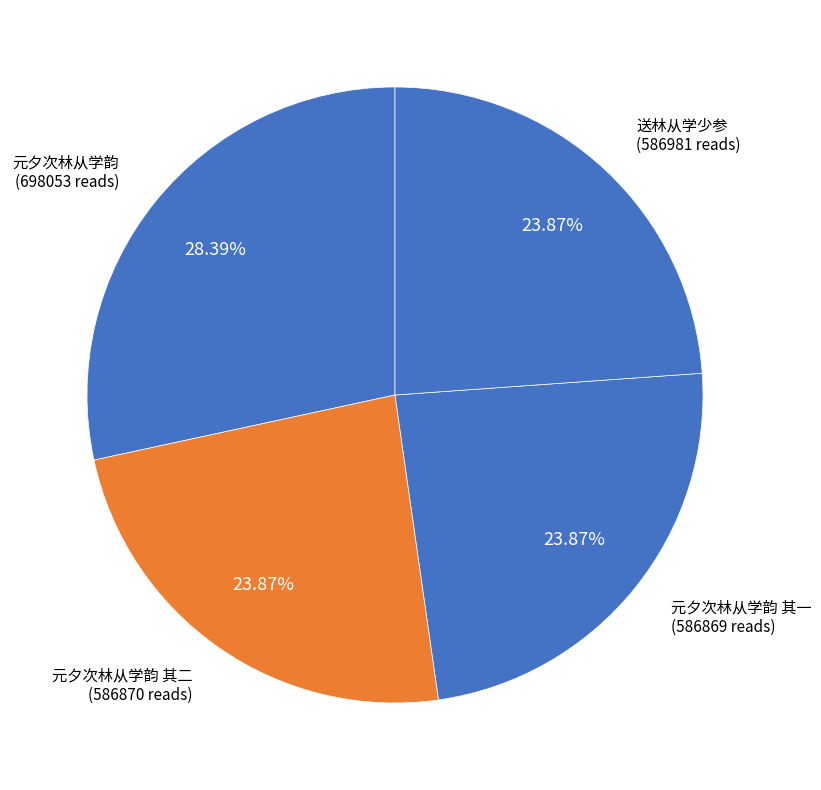

How much of the chart is everything except 元夕次林从学韵 其一?

76.1%